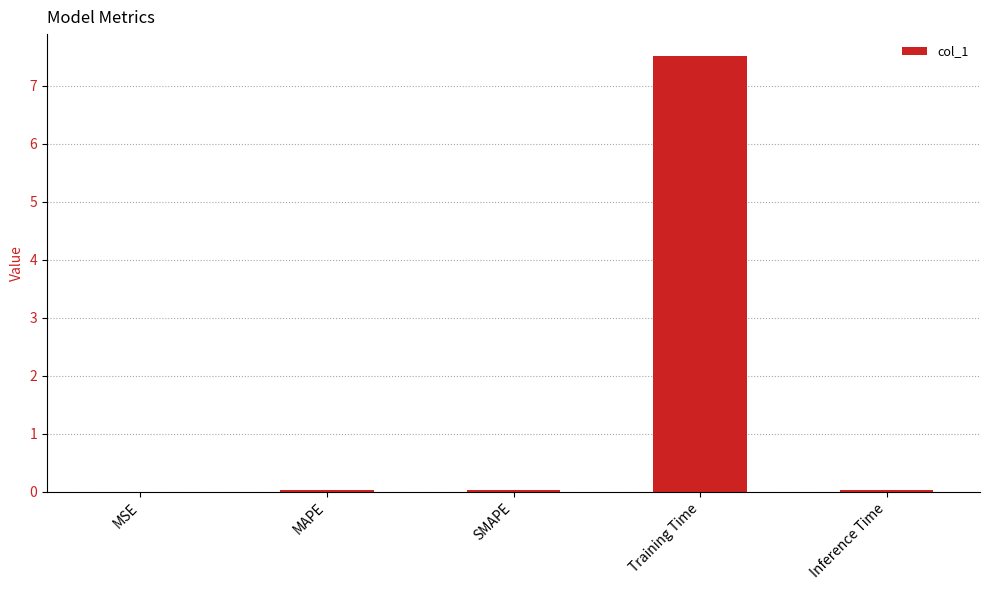

What is the sum of all values?

7.6